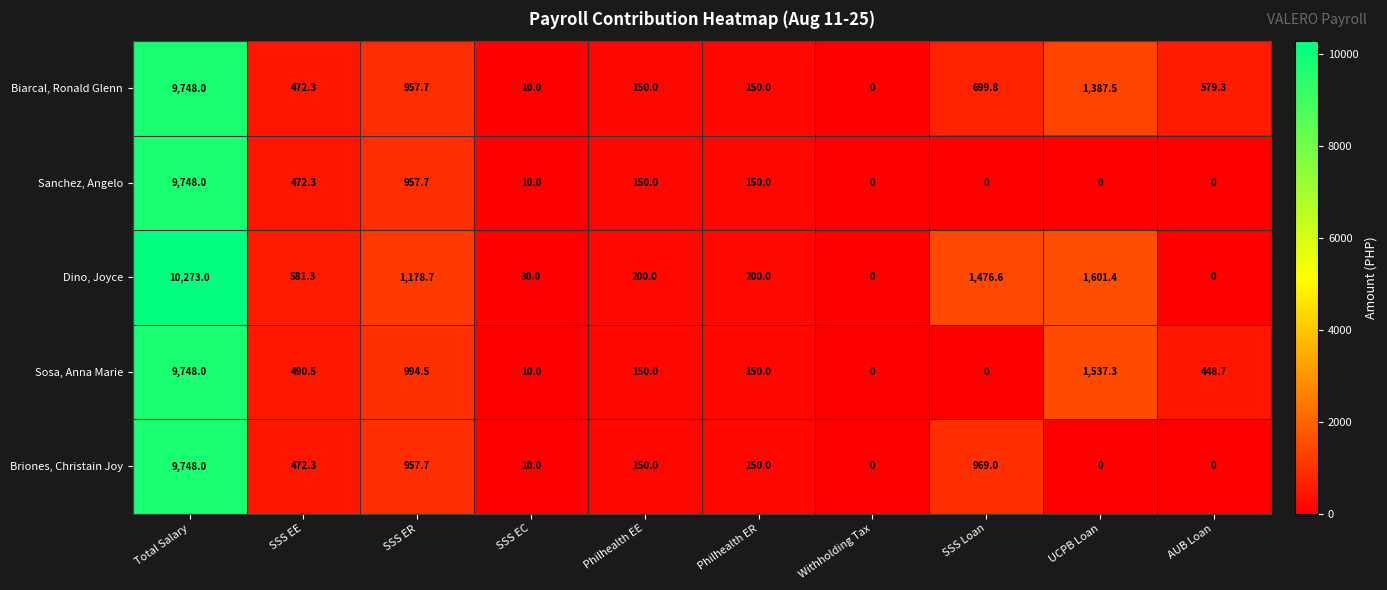

How many data points in Dino, Joyce are less than 581?

5